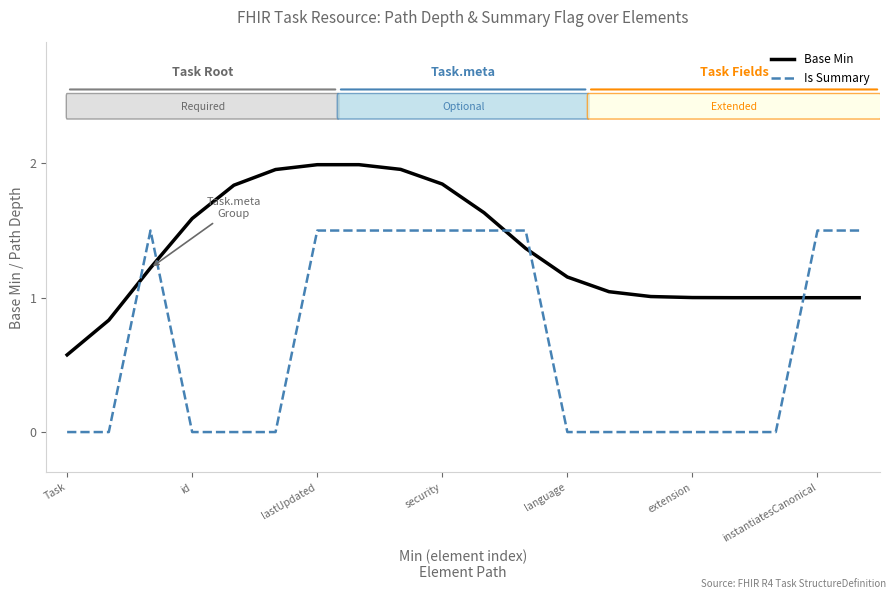

How many times do Is Summary and Base Min cross each other?

5